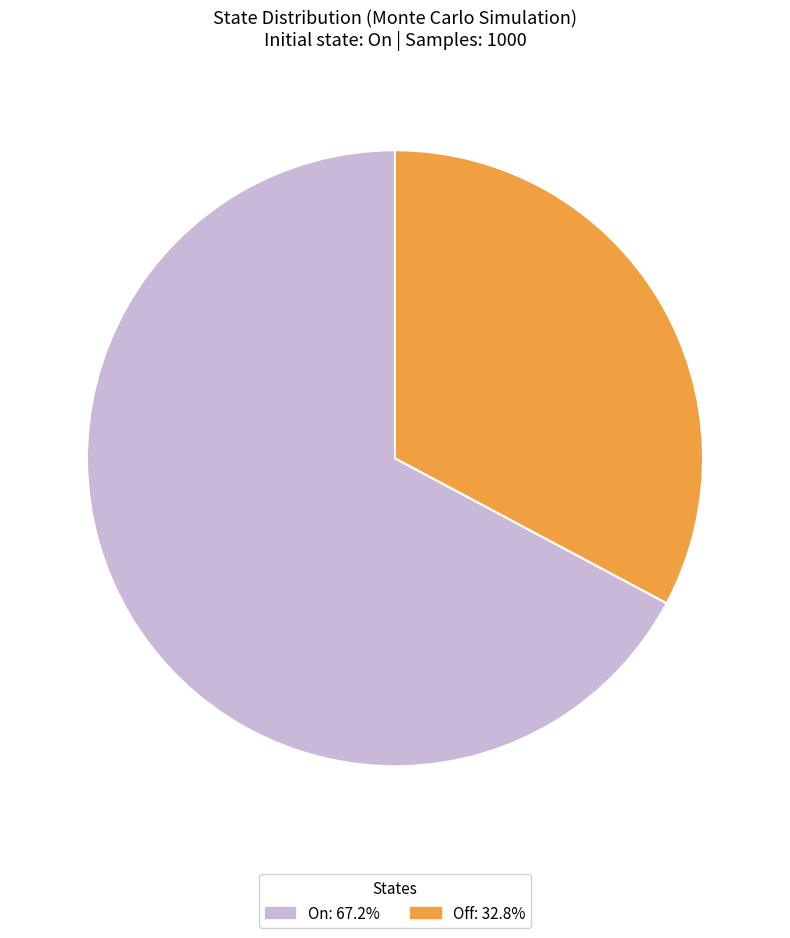

How many segments does this pie chart have?

2